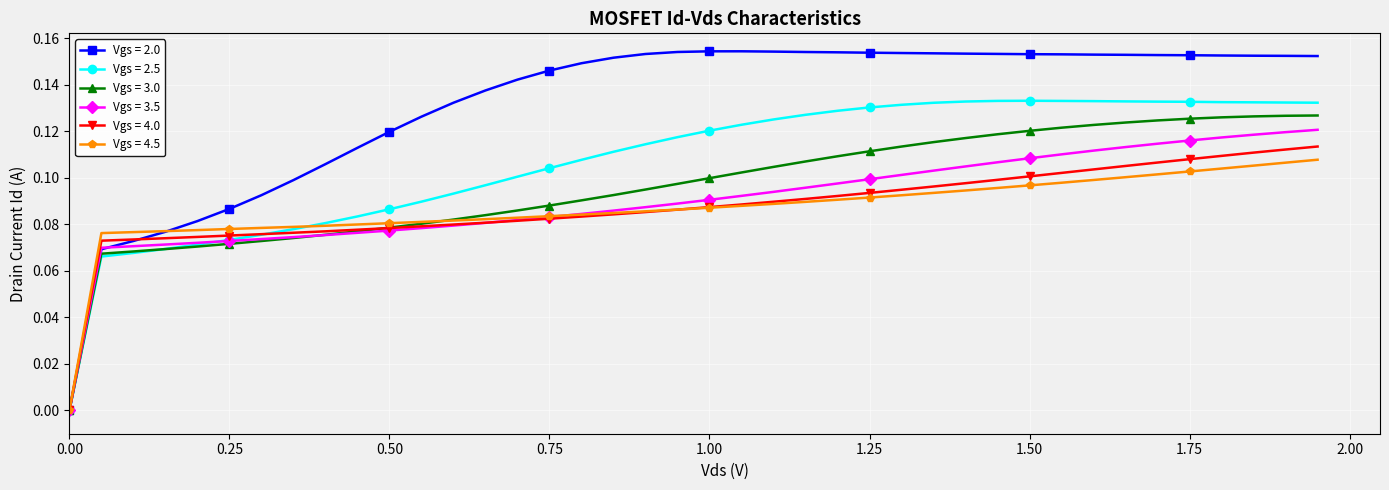

Which series has the largest range (max minus min)?

Vgs = 2.0